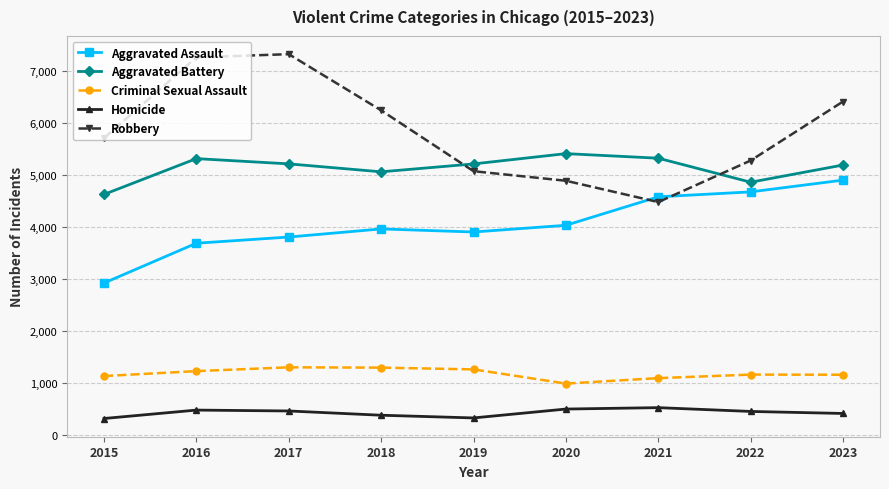

True or false: Aggravated Battery has a value of 5317 at 2016.

True